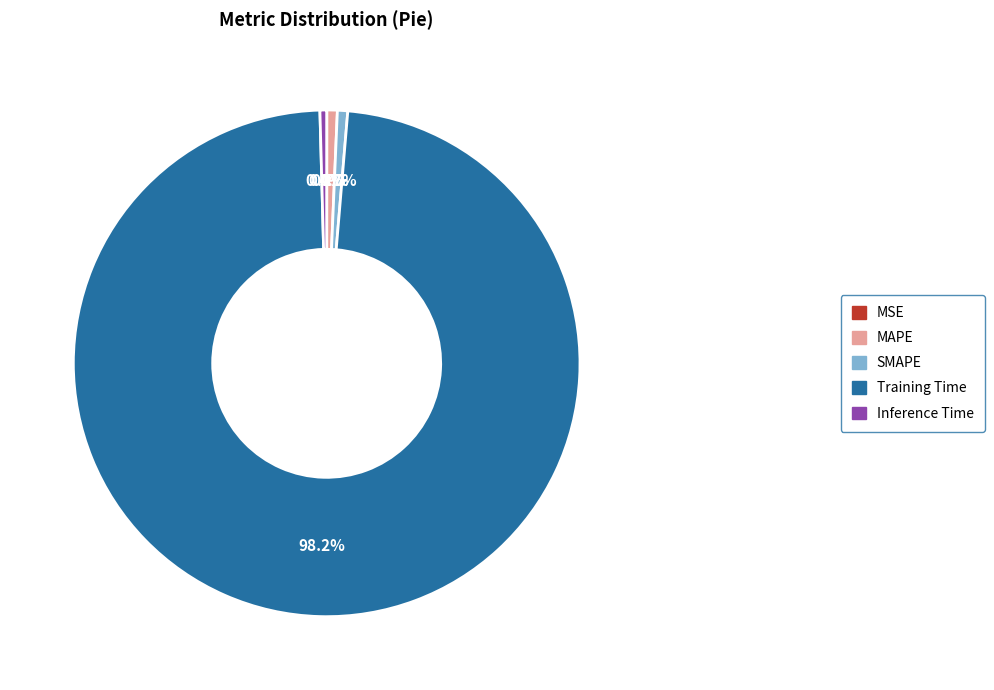

Is Training Time the majority of the pie?

Yes